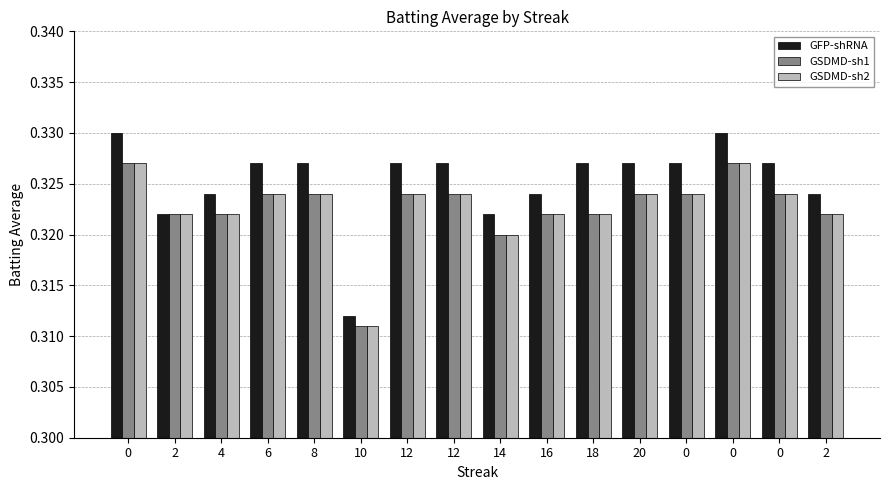

True or false: GSDMD-sh1 has a value of 0.3 at 16.

True